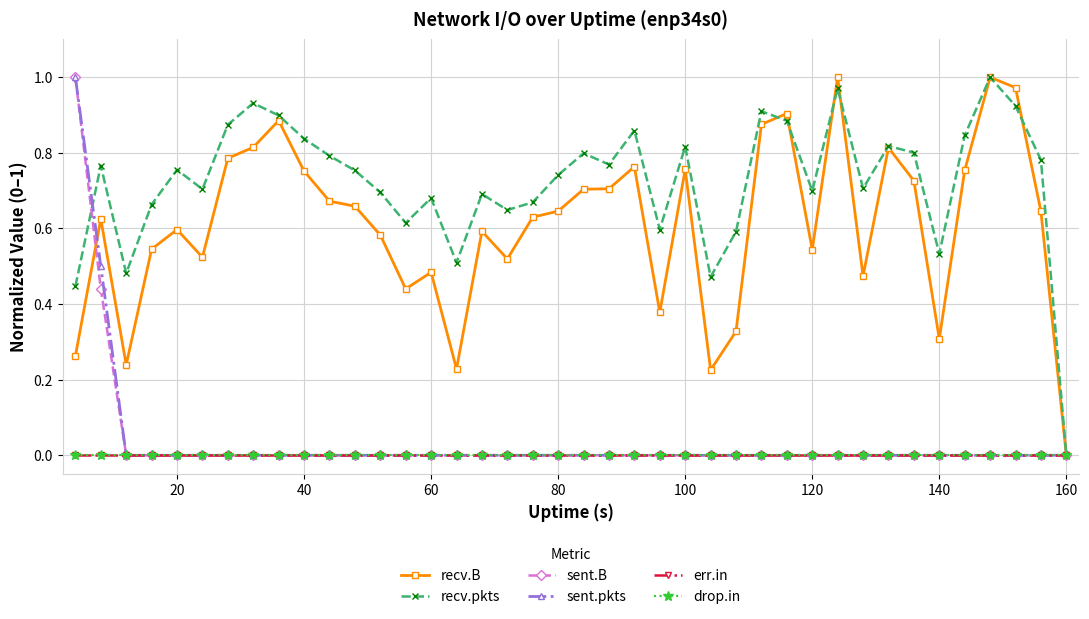

What is the difference between the maximum and minimum values in the recv.B series?

1.0